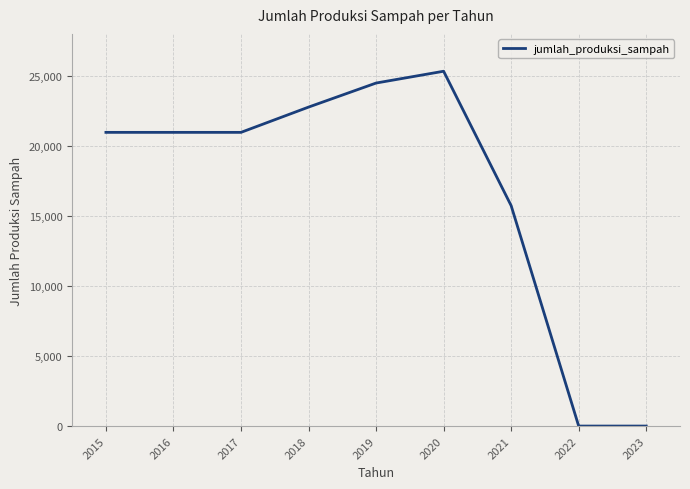

What is the sum of the values at 2015 and 2019?

45459.8